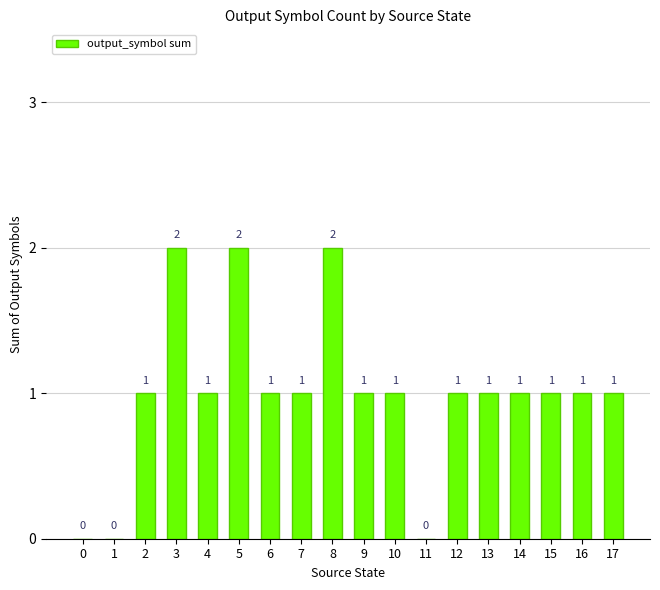

The value at 9 is 1. True or false?

True